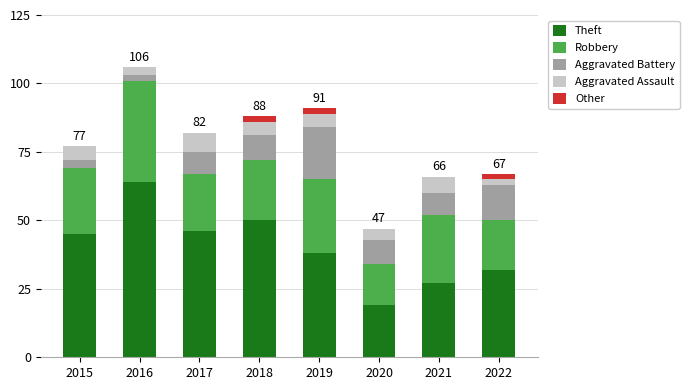

Which category has the highest value in the Theft series?

2016